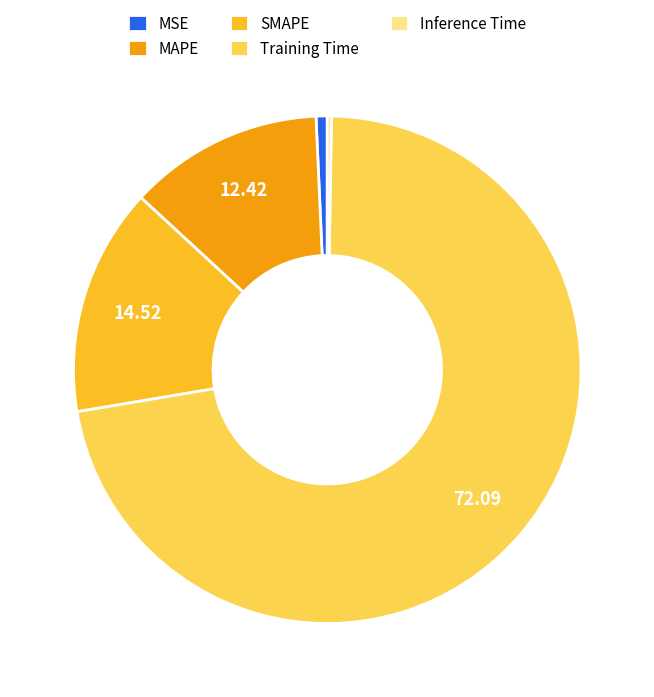

Does Training Time account for over 50% of the chart?

Yes